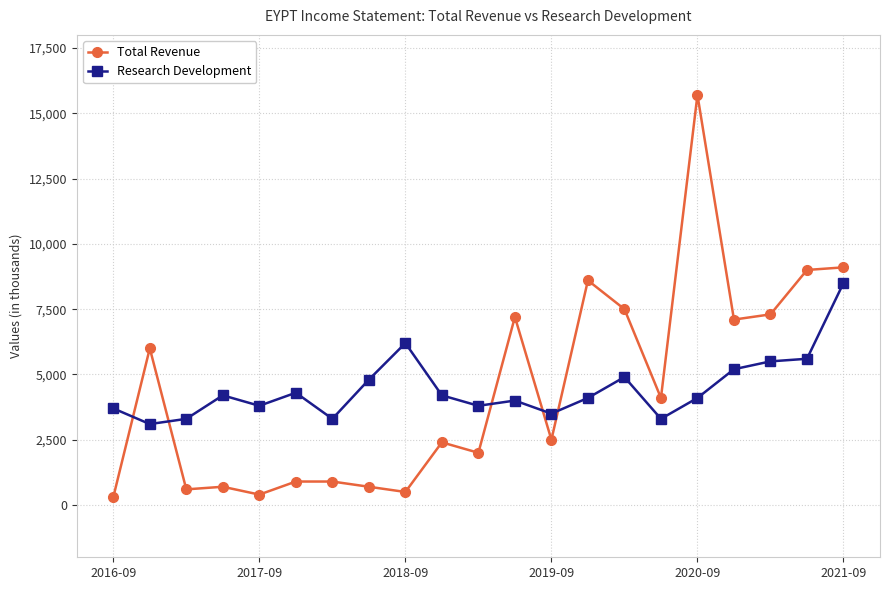

Which series has the widest spread of values?

Total Revenue